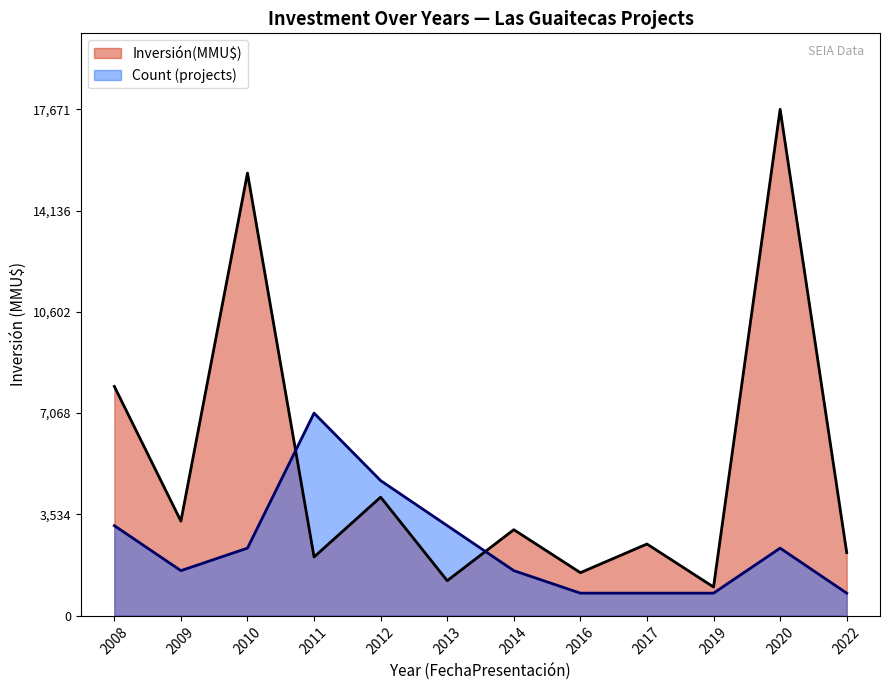

At how many categories does at least one series exceed 11451?

2